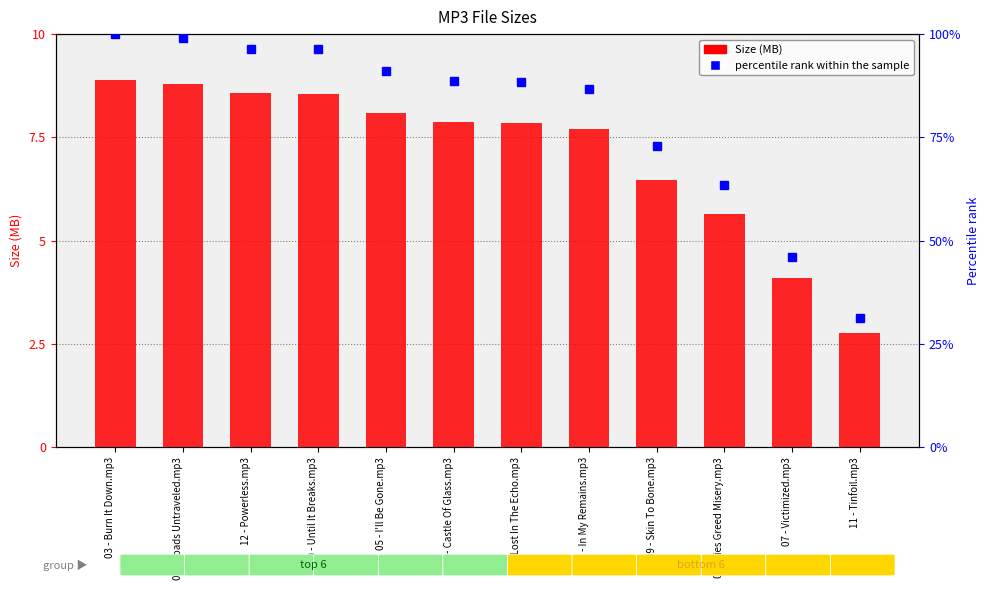

What are all the series names shown in the legend?

Size (MB), percentile rank within the sample